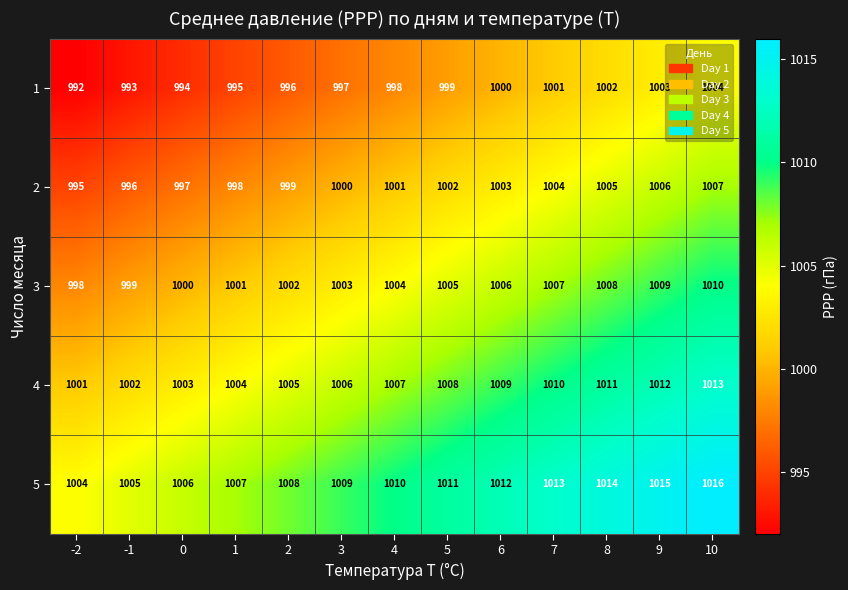

What is the difference between the highest and lowest values at 3?

12